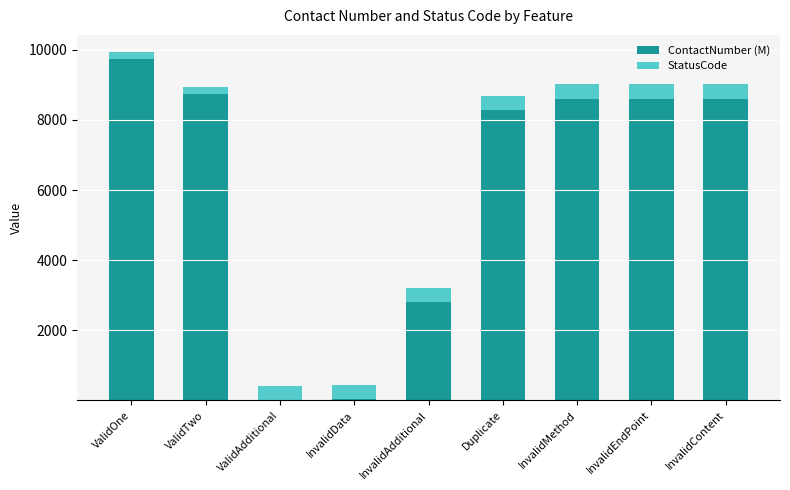

Is it true that ContactNumber (M) equals 15990.0 at ValidOne?

False